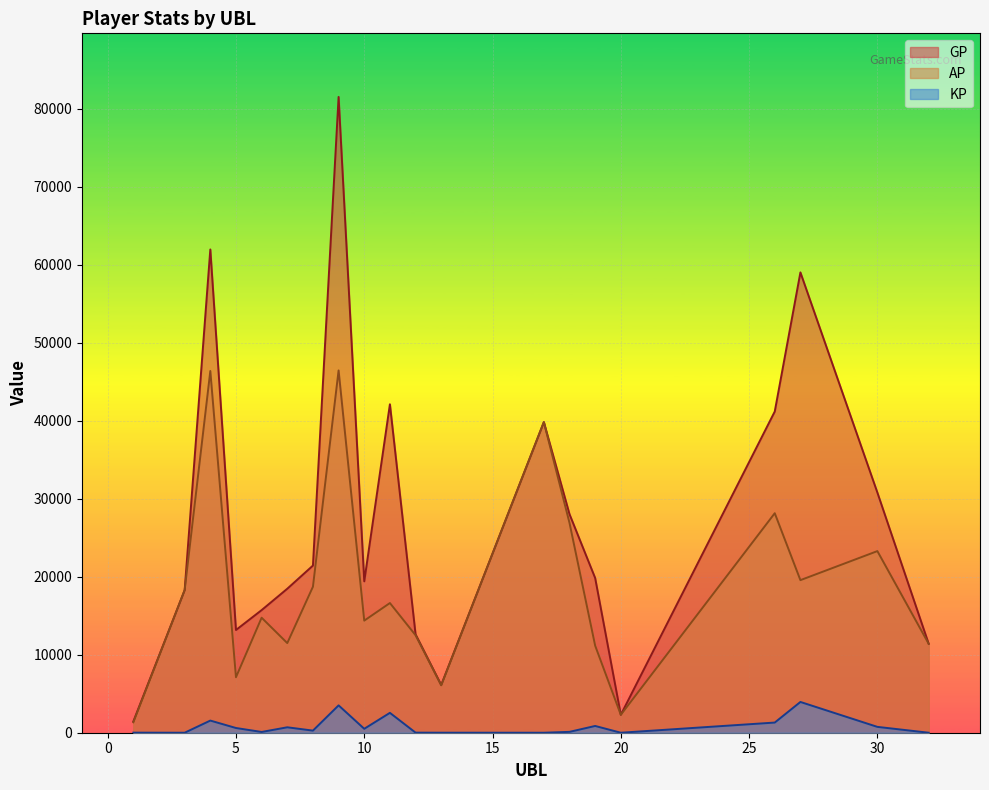

What is the total value across all series at 7?

30641.0